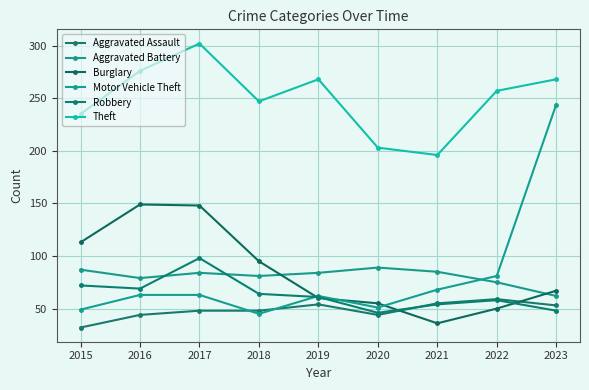

Rank the series by their maximum value, from lowest to highest.

Aggravated Assault, Aggravated Battery, Robbery, Burglary, Motor Vehicle Theft, Theft